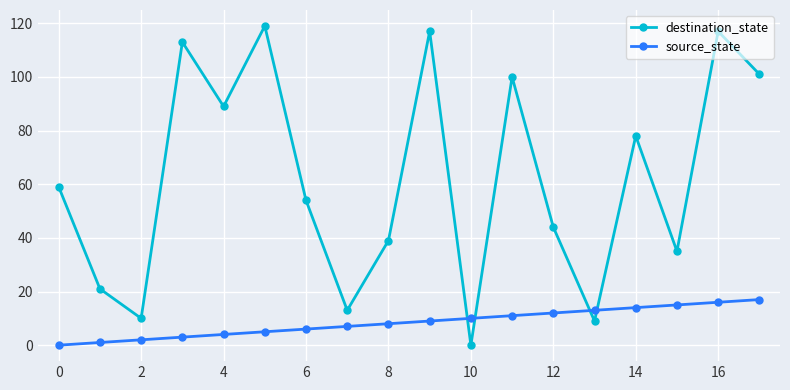

What is the sum of all source_state values?

153